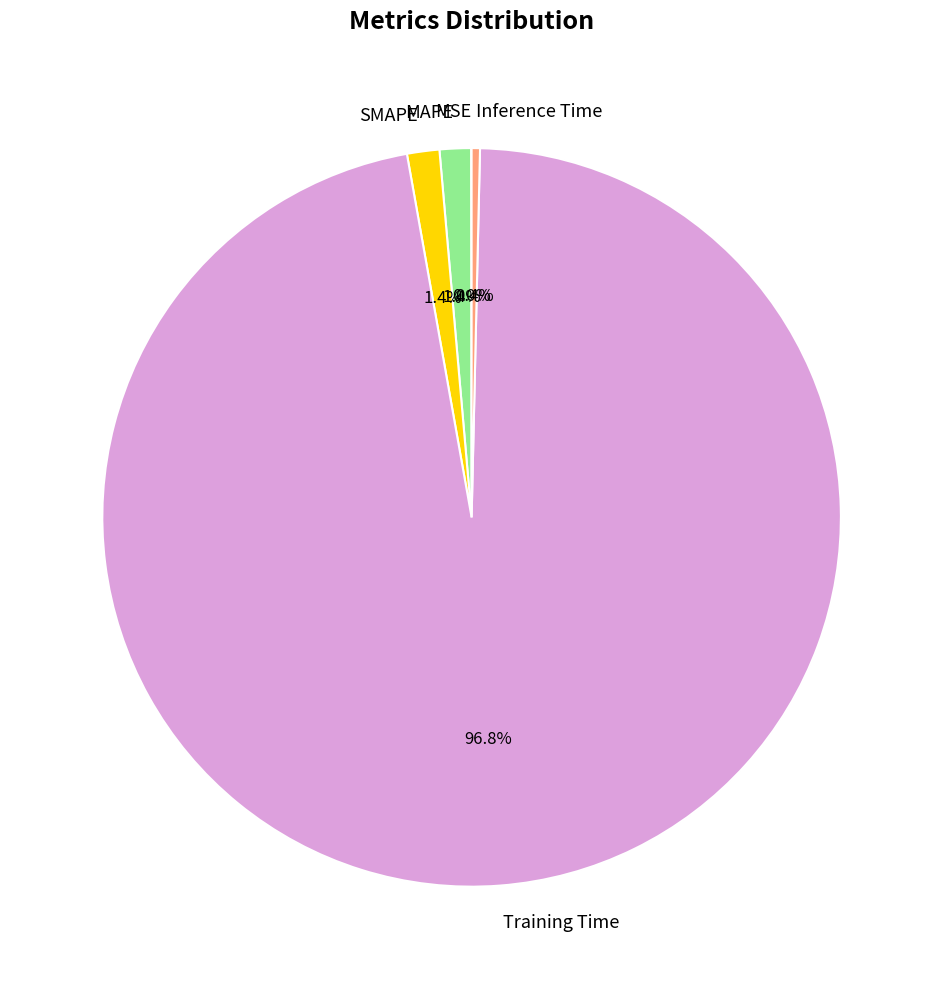

Do Training Time and Inference Time together represent more than half of the pie?

Yes